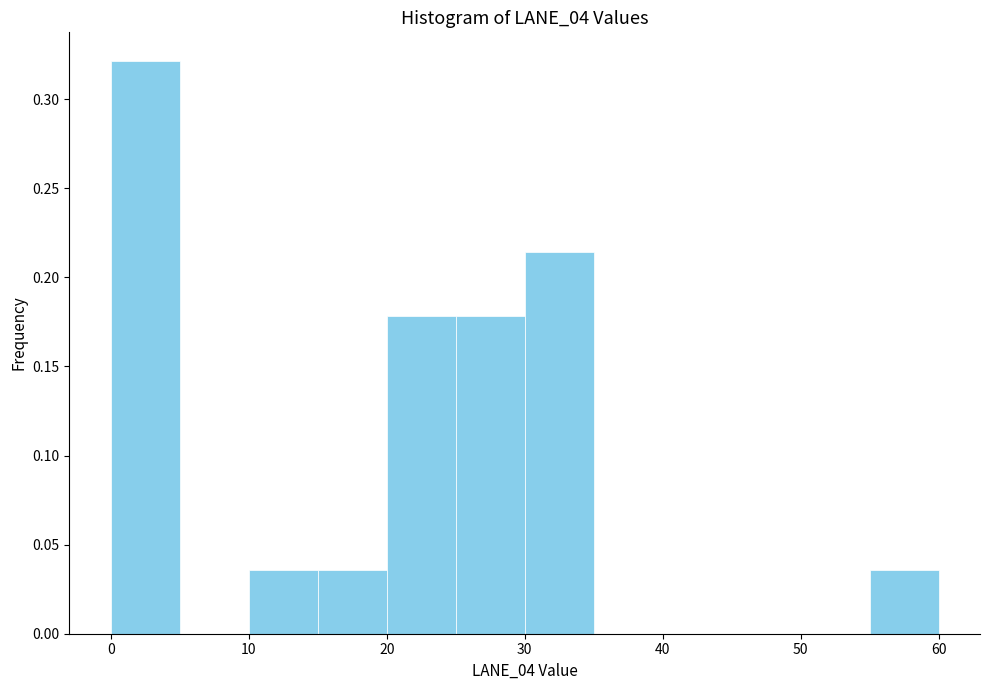

Which range on the x-axis has the tallest bar?

0 to 5